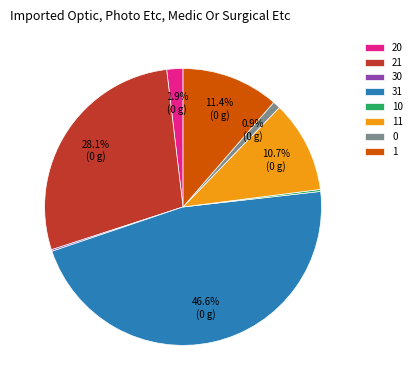

What is the largest slice in the pie chart?

31